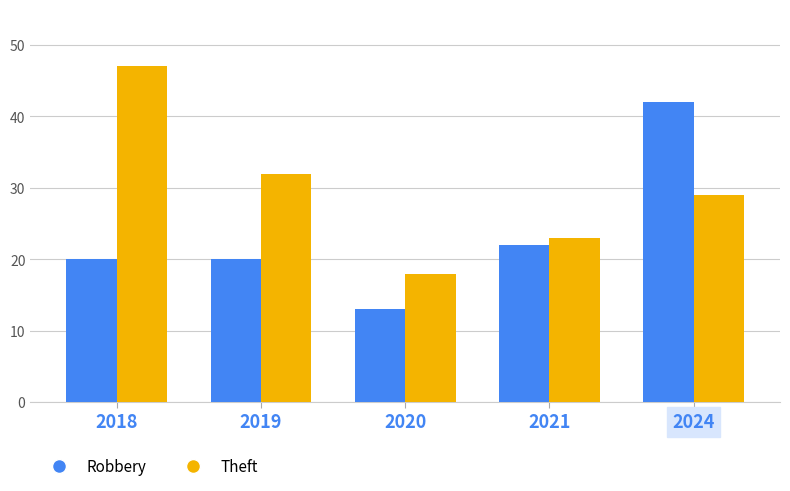

What is the difference between the second highest and minimum values in the Theft series?

14